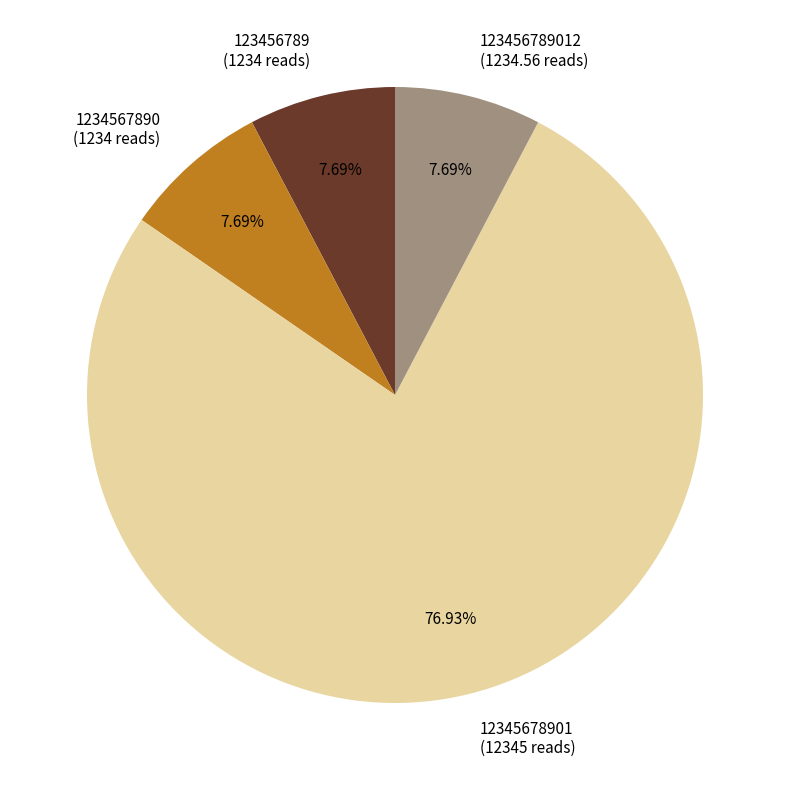

Is there any slice that represents more than half of the pie?

Yes